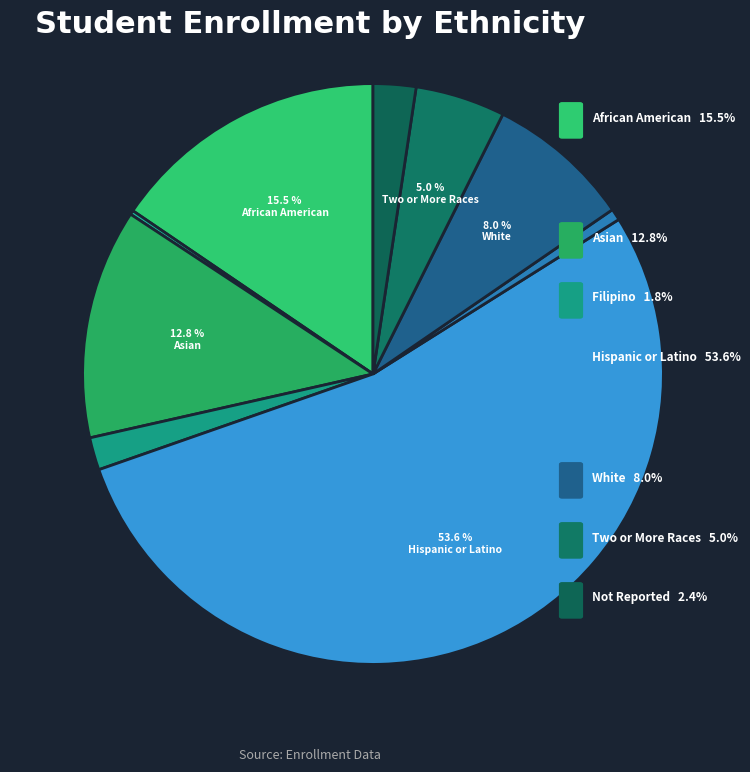

What is the majority slice?

Hispanic or Latino